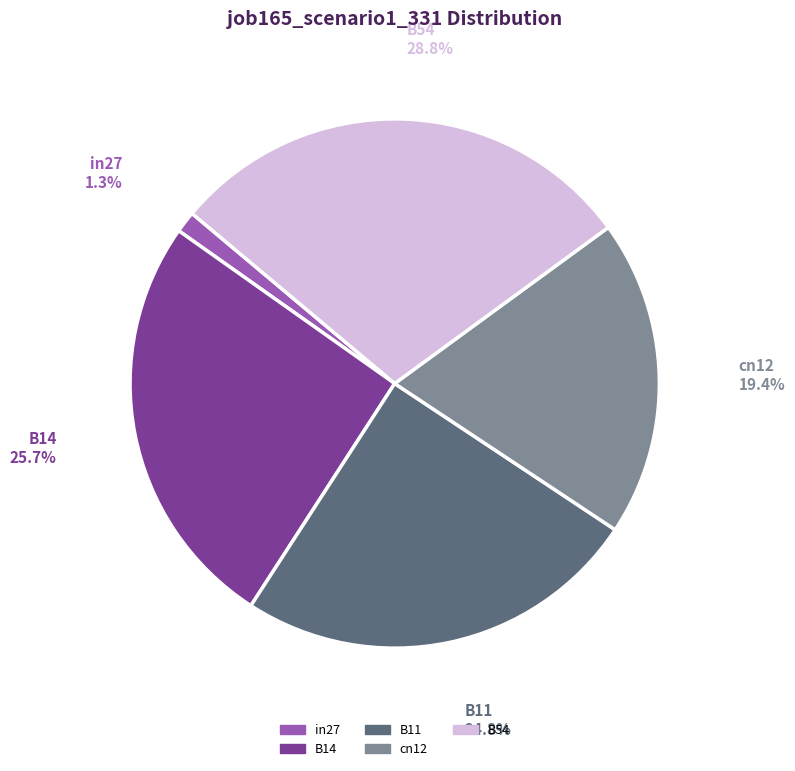

True or false: in27 accounts for 1% of the total.

True